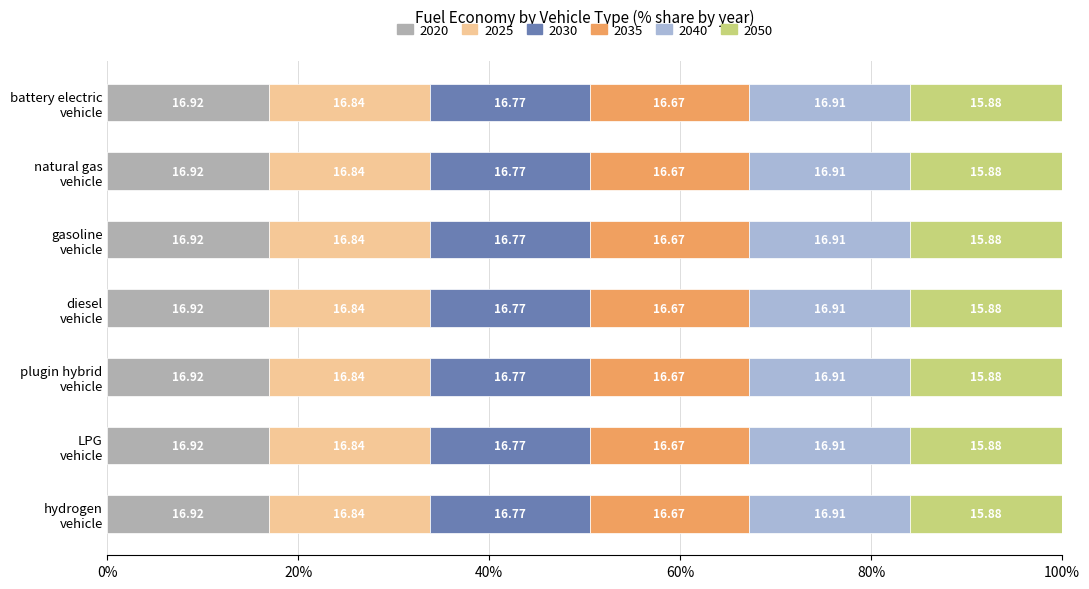

What are all the series names shown in the legend?

2020, 2025, 2030, 2035, 2040, 2050